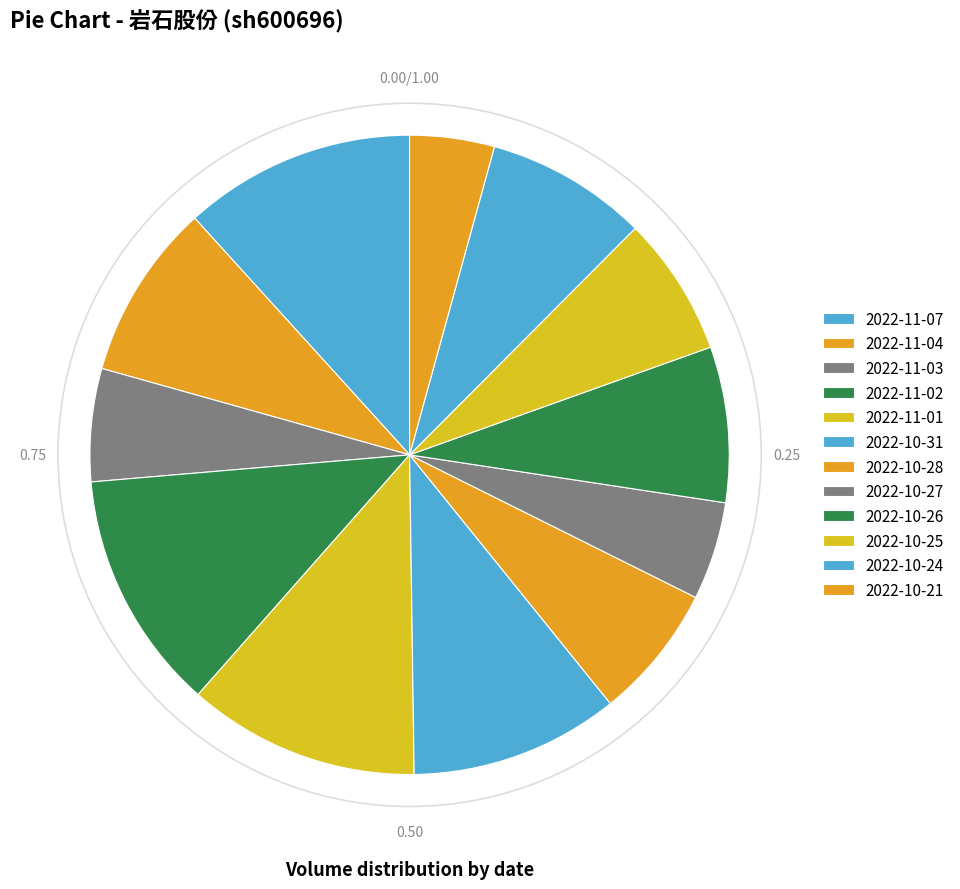

Count the number of slices in the pie.

12